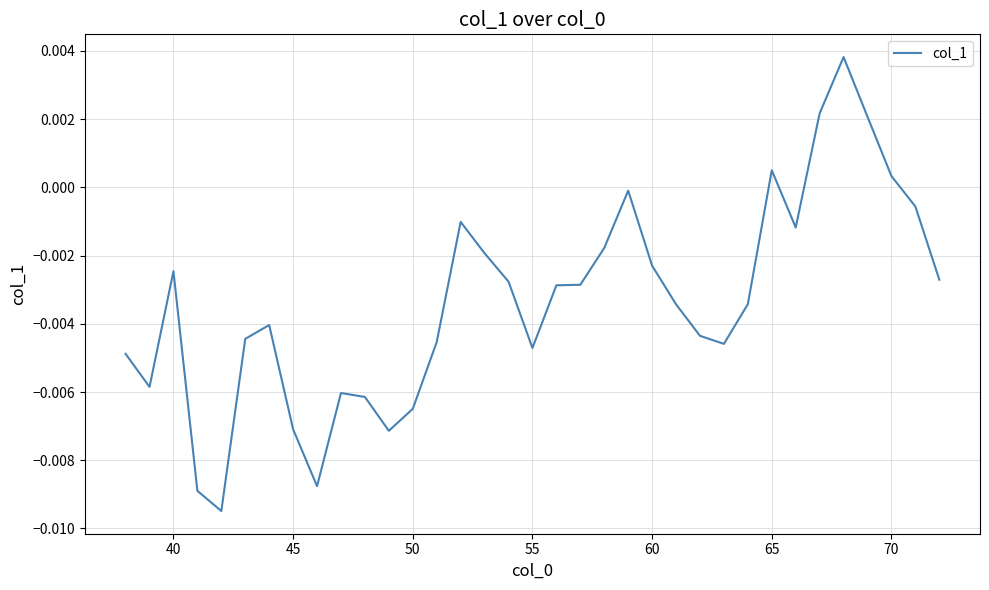

How many lines are shown in the chart?

1